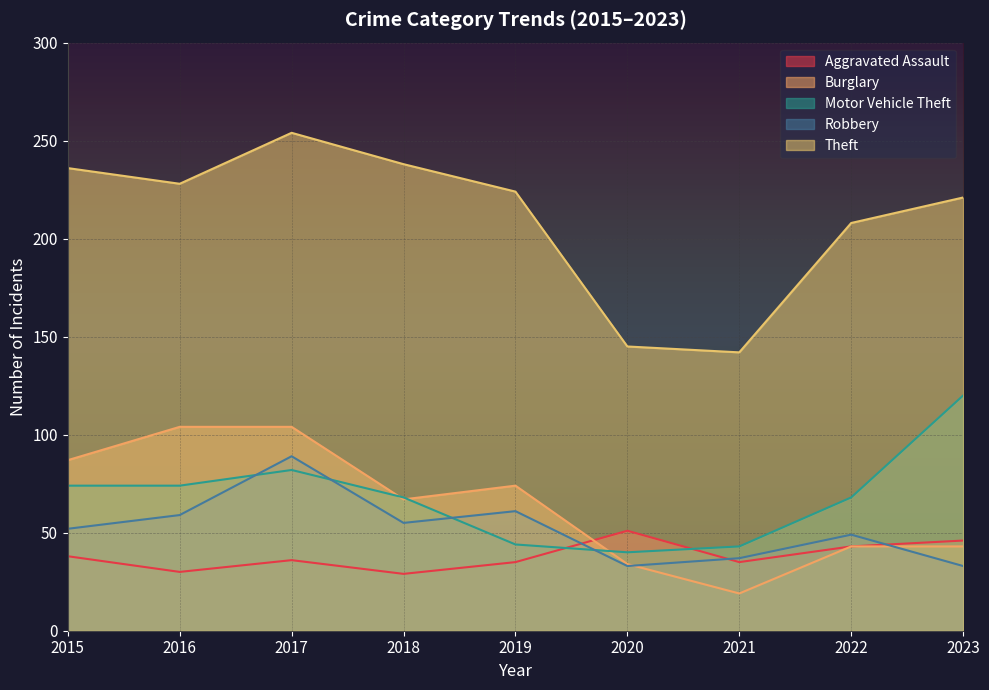

Rank the series at 2022 from highest to lowest value.

Theft, Motor Vehicle Theft, Robbery, Aggravated Assault, Burglary